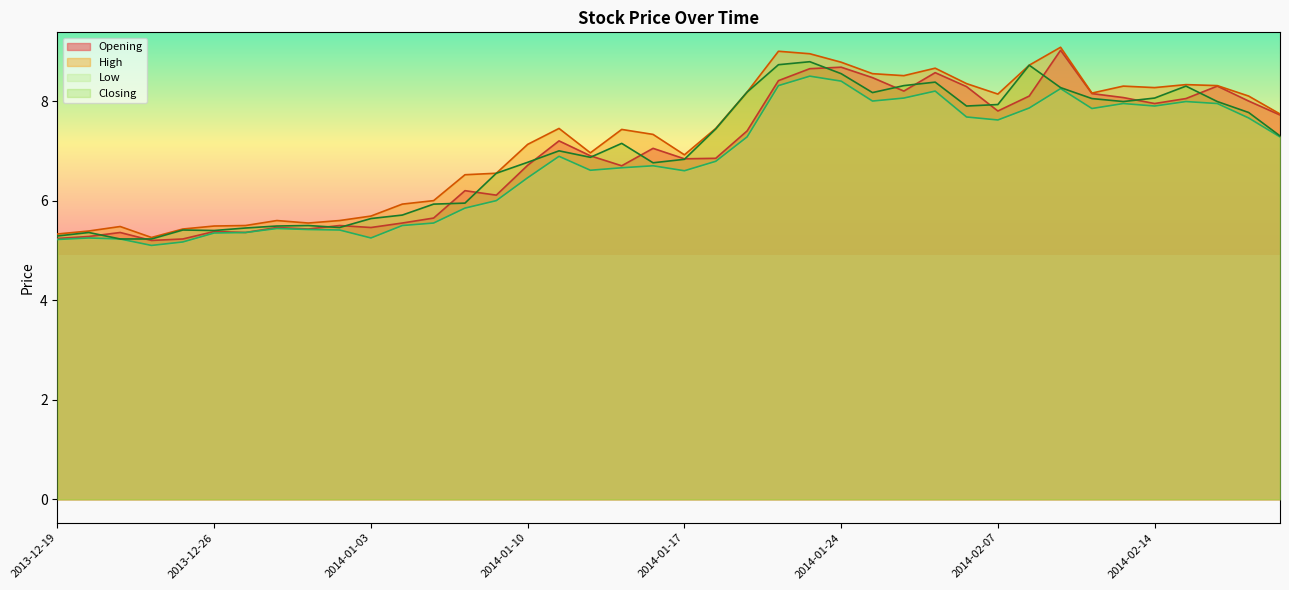

Rank the categories by Closing value from highest to lowest.

2014-01-23, 2014-01-22, 2014-02-10, 2014-01-24, 2014-01-29, 2014-01-28, 2014-02-17, 2014-02-11, 2014-01-21, 2014-01-27, 2014-02-14, 2014-02-12, 2014-02-13, 2014-02-18, 2014-02-07, 2014-01-30, 2014-02-19, 2014-01-20, 2014-02-20, 2014-01-15, 2014-01-13, 2014-01-14, 2014-01-17, 2014-01-10, 2014-01-16, 2014-01-09, 2014-01-08, 2014-01-07, 2014-01-06, 2014-01-03, 2013-12-31, 2013-12-30, 2014-01-02, 2013-12-27, 2013-12-25, 2013-12-26, 2013-12-20, 2013-12-19, 2013-12-23, 2013-12-24